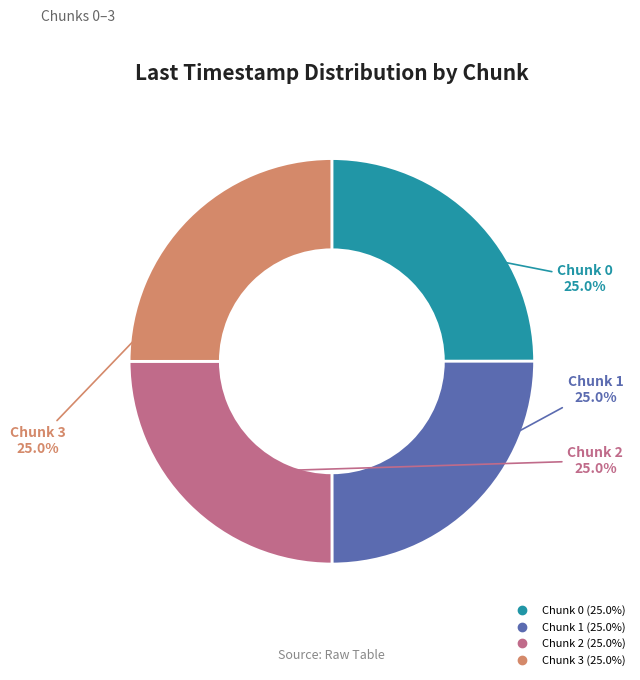

What is the ratio of the value at Chunk 0 to the value at Chunk 1?

1.0